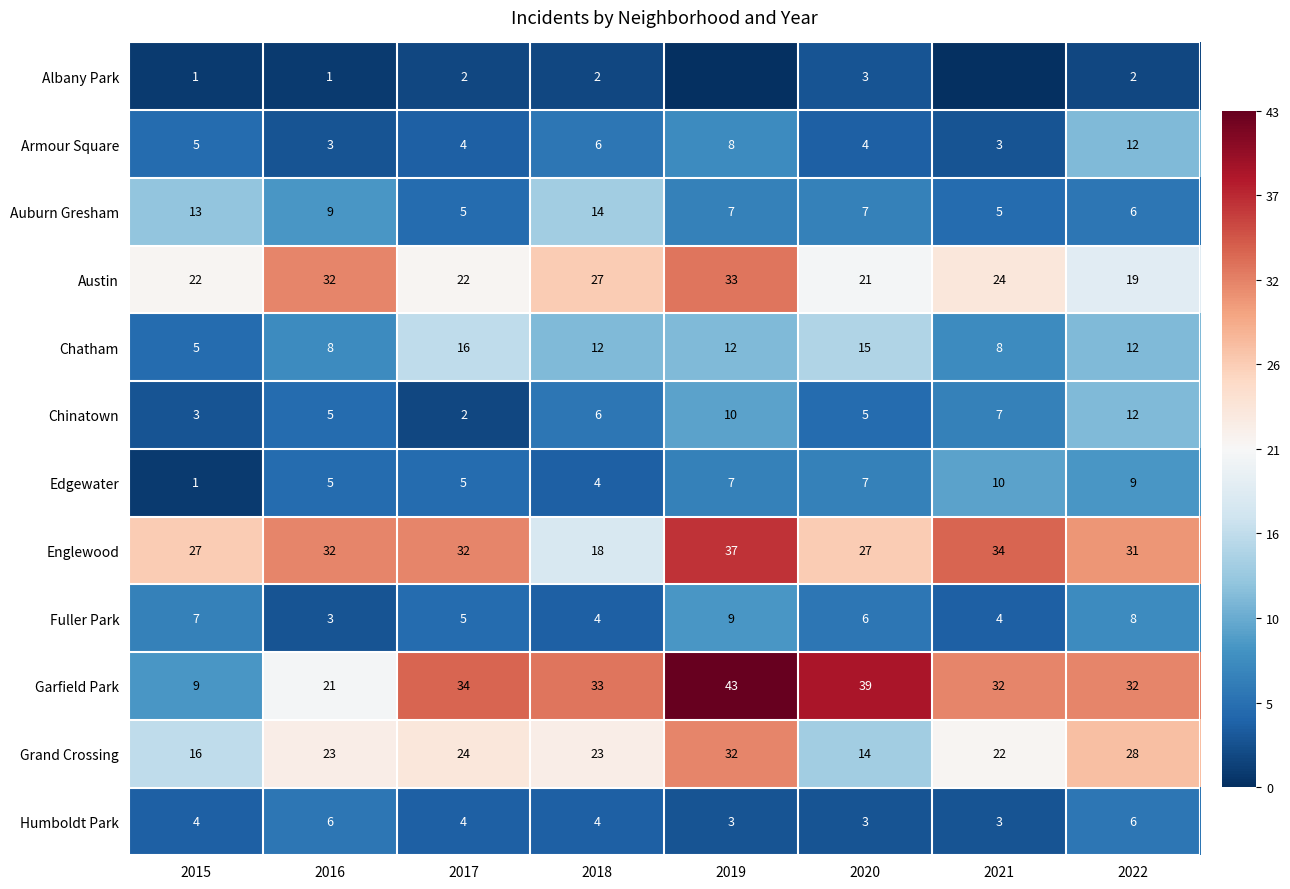

How many Fuller Park values are between 4 and 8?

6